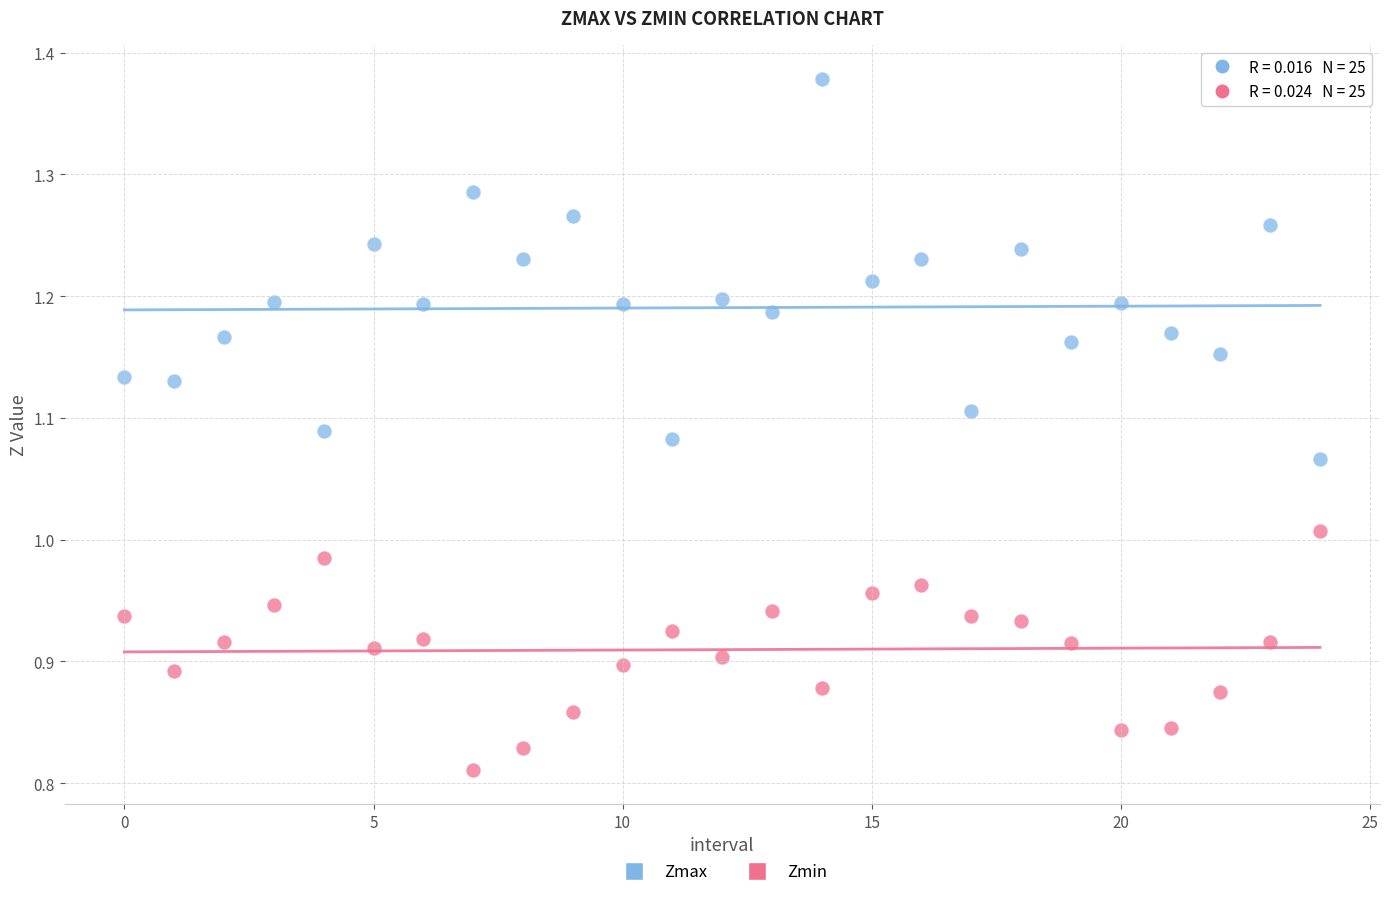

Which series contains the lowest Y value?

Zmin